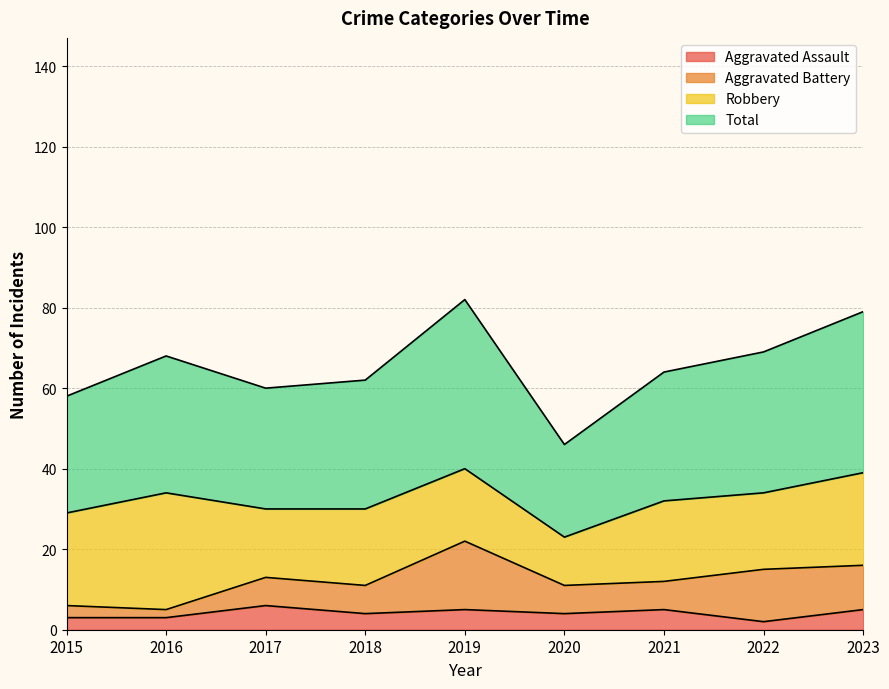

In Total, how many points are higher than both neighbors (excluding endpoints)?

2